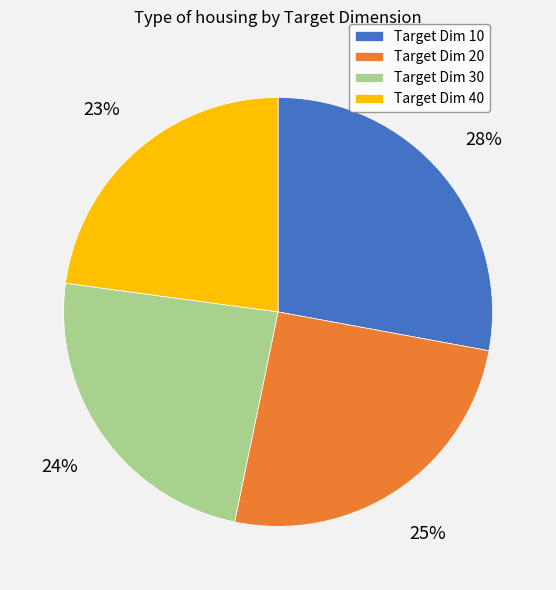

Do Target Dim 40 and Target Dim 30 together represent more than half of the pie?

No